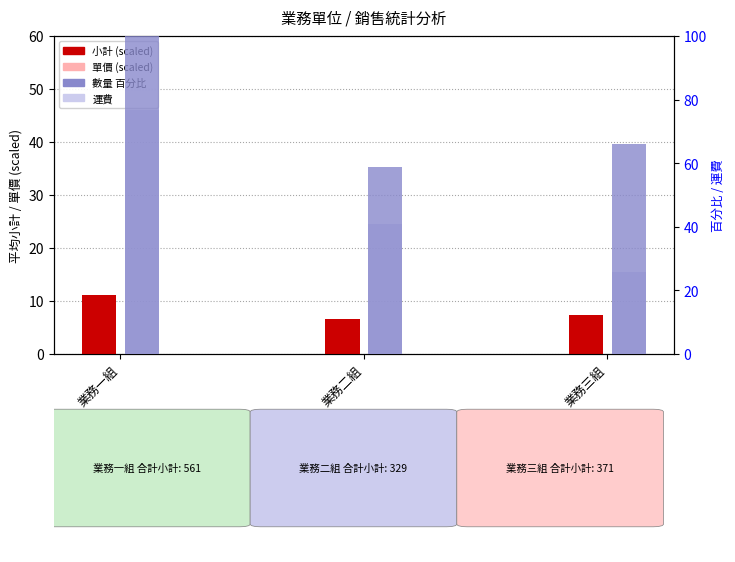

At 業務三組, list the series in order from largest to smallest.

數量, 運費, 小計, 單價